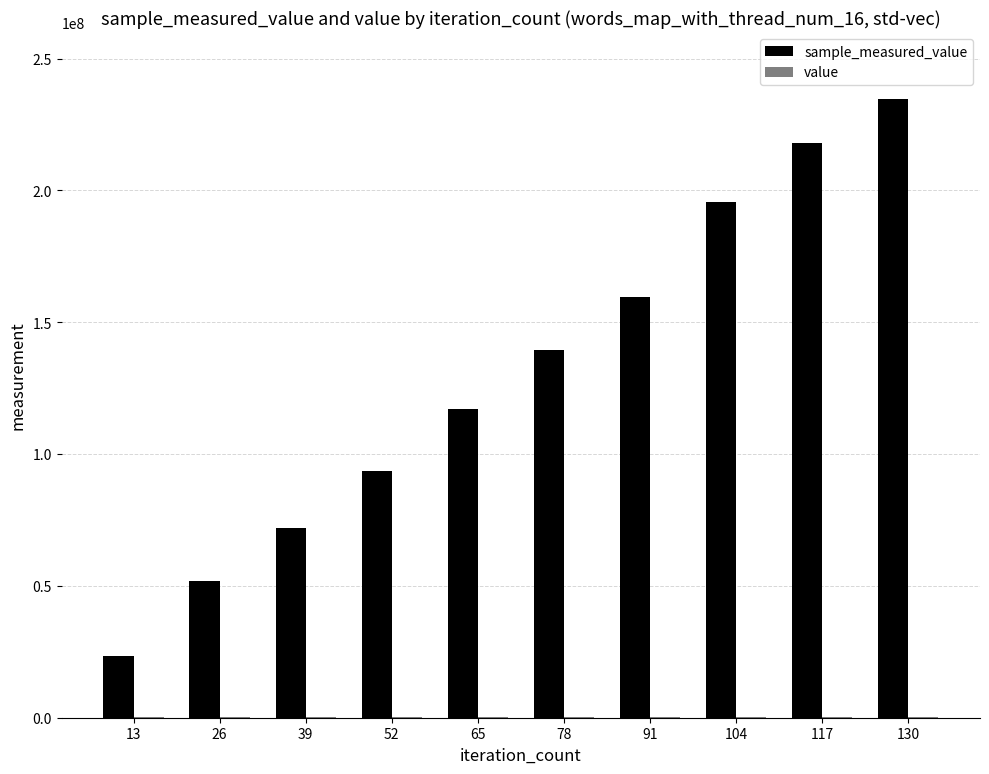

At which category is the sum across all series the highest?

130